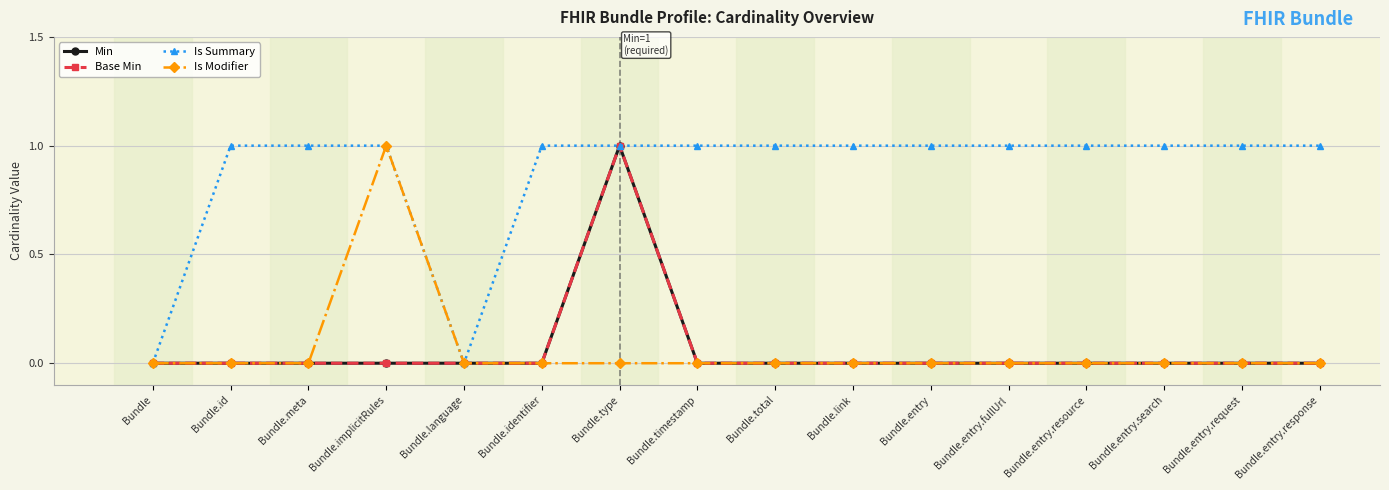

Reading right to left, extract all data points from this chart.

Min: Bundle.entry.response=0	Bundle.entry.request=0	Bundle.entry.search=0	Bundle.entry.resource=0	Bundle.entry.fullUrl=0	Bundle.entry=0	Bundle.link=0	Bundle.total=0	Bundle.timestamp=0	Bundle.type=1	Bundle.identifier=0	Bundle.language=0	Bundle.implicitRules=0	Bundle.meta=0	Bundle.id=0	Bundle=0
Base Min: Bundle.entry.response=0	Bundle.entry.request=0	Bundle.entry.search=0	Bundle.entry.resource=0	Bundle.entry.fullUrl=0	Bundle.entry=0	Bundle.link=0	Bundle.total=0	Bundle.timestamp=0	Bundle.type=1	Bundle.identifier=0	Bundle.language=0	Bundle.implicitRules=0	Bundle.meta=0	Bundle.id=0	Bundle=0
Is Summary: Bundle.entry.response=1	Bundle.entry.request=1	Bundle.entry.search=1	Bundle.entry.resource=1	Bundle.entry.fullUrl=1	Bundle.entry=1	Bundle.link=1	Bundle.total=1	Bundle.timestamp=1	Bundle.type=1	Bundle.identifier=1	Bundle.language=0	Bundle.implicitRules=1	Bundle.meta=1	Bundle.id=1	Bundle=0
Is Modifier: Bundle.entry.response=0	Bundle.entry.request=0	Bundle.entry.search=0	Bundle.entry.resource=0	Bundle.entry.fullUrl=0	Bundle.entry=0	Bundle.link=0	Bundle.total=0	Bundle.timestamp=0	Bundle.type=0	Bundle.identifier=0	Bundle.language=0	Bundle.implicitRules=1	Bundle.meta=0	Bundle.id=0	Bundle=0